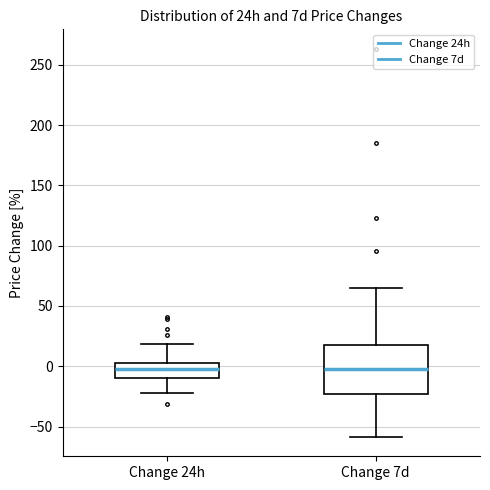

Comparing the boxes themselves (not the whiskers), which one is the tallest?

Change 7d